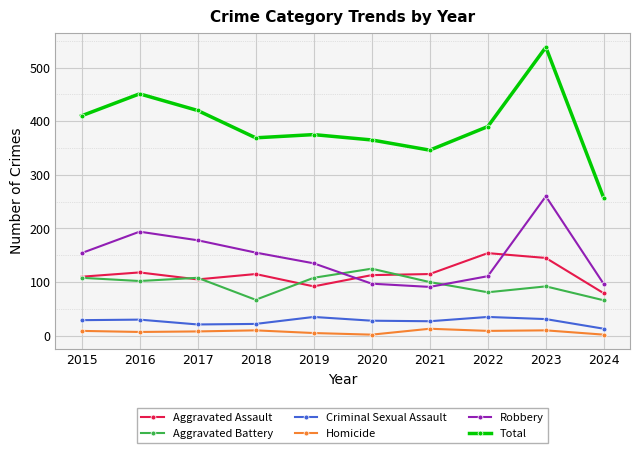

What is the difference between the maximum and second lowest values in the Total series?

192